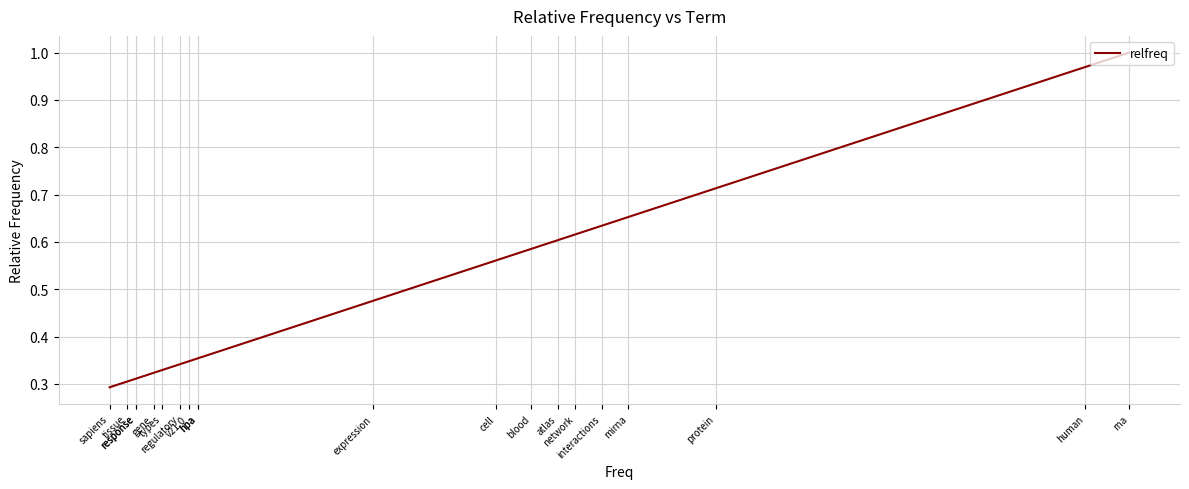

What is the sum of all values?

10.1